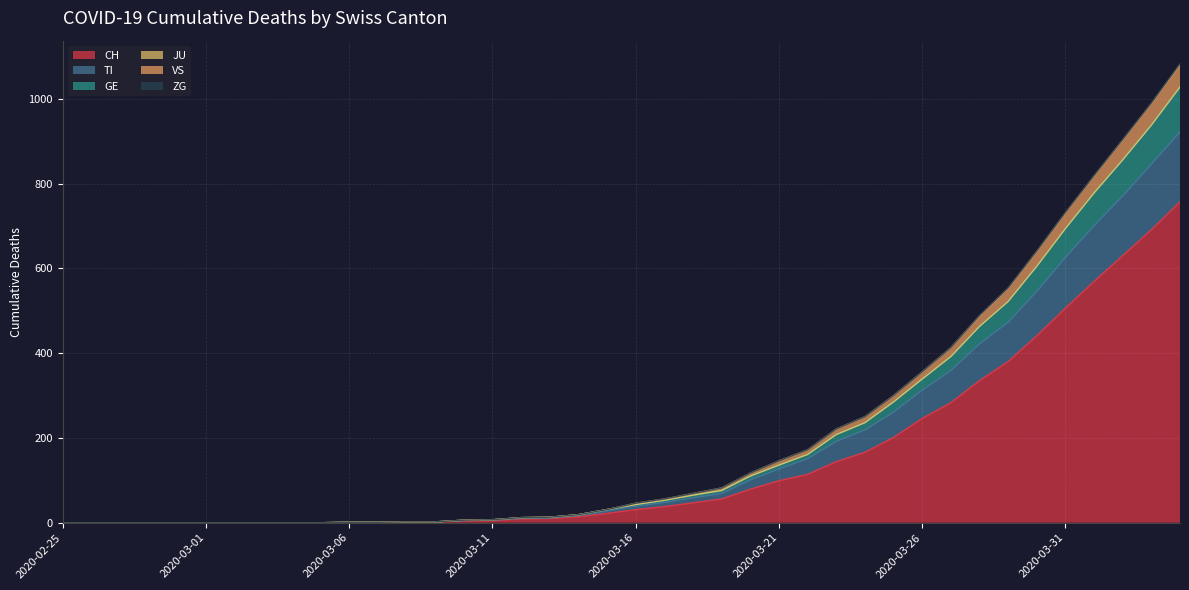

Where is VS nearest to the value 540?

2020-03-29